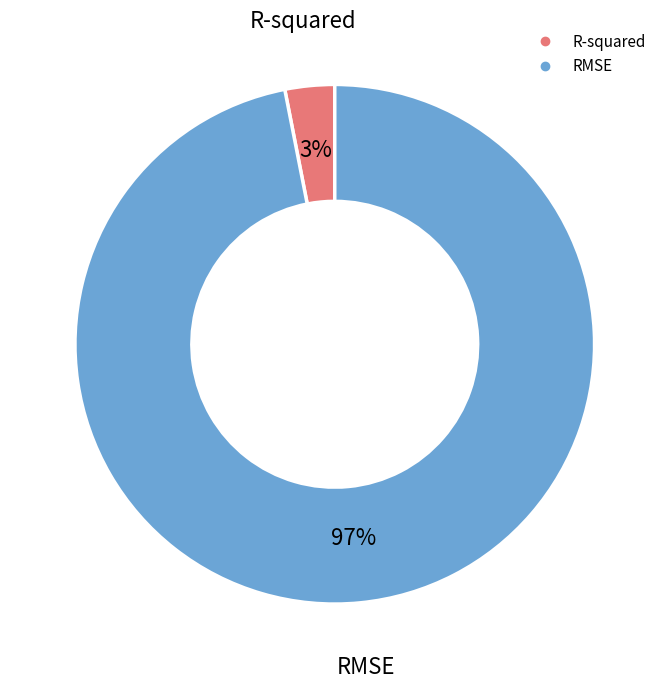

Which slice is the largest?

RMSE